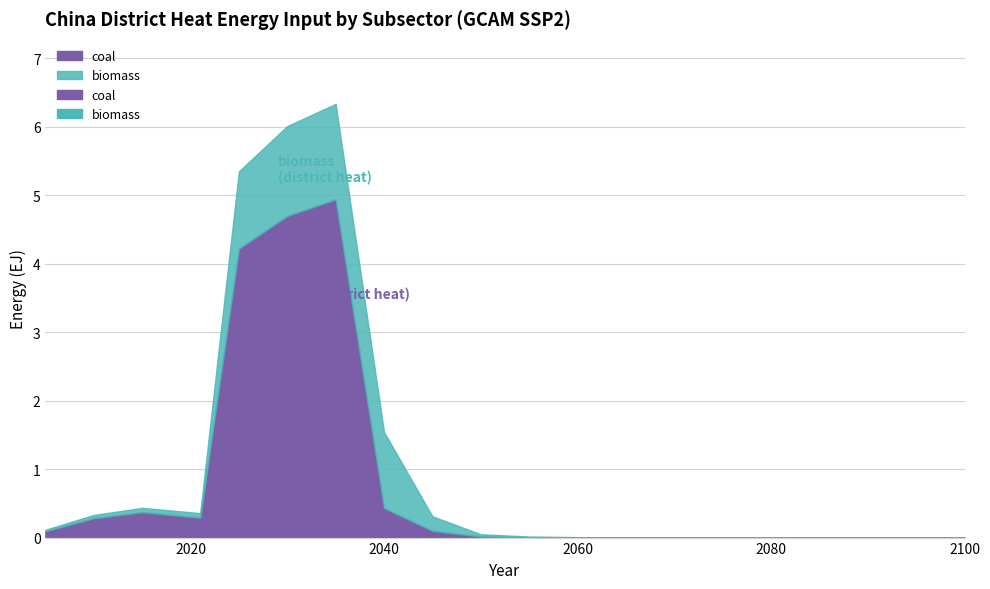

What is the value of the coal point at the 4th from the left?

0.3